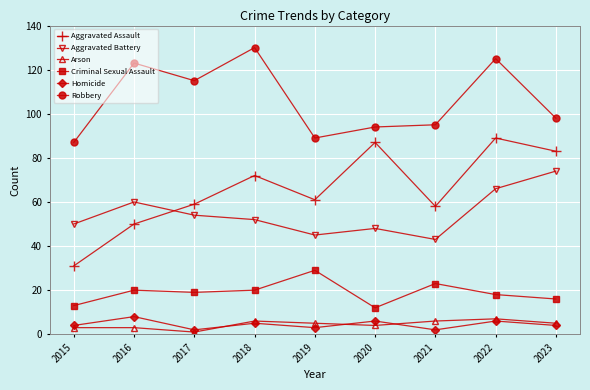

What is the maximum value shown in the chart?

130